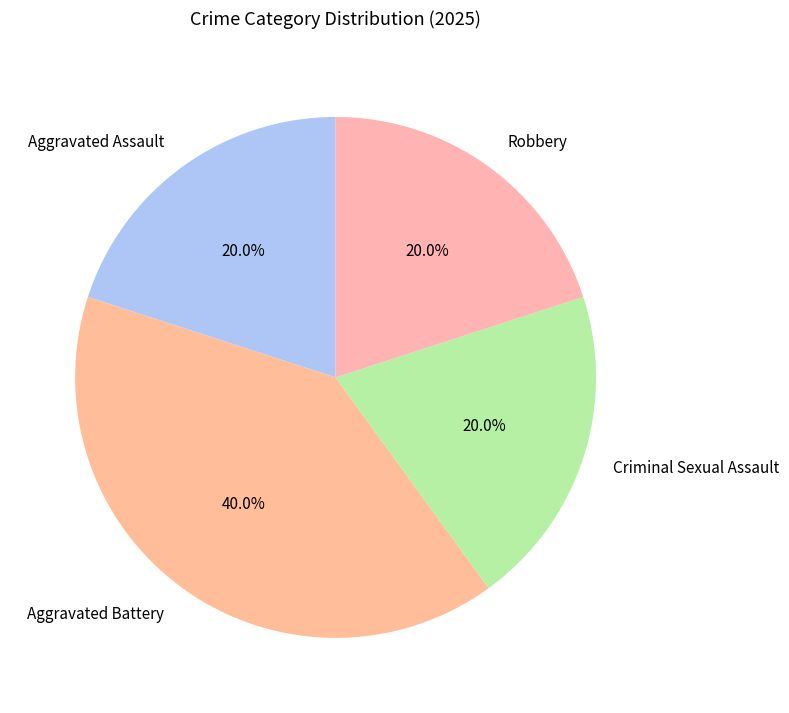

What is the ratio of the value at Criminal Sexual Assault to the value at Aggravated Assault?

1.0